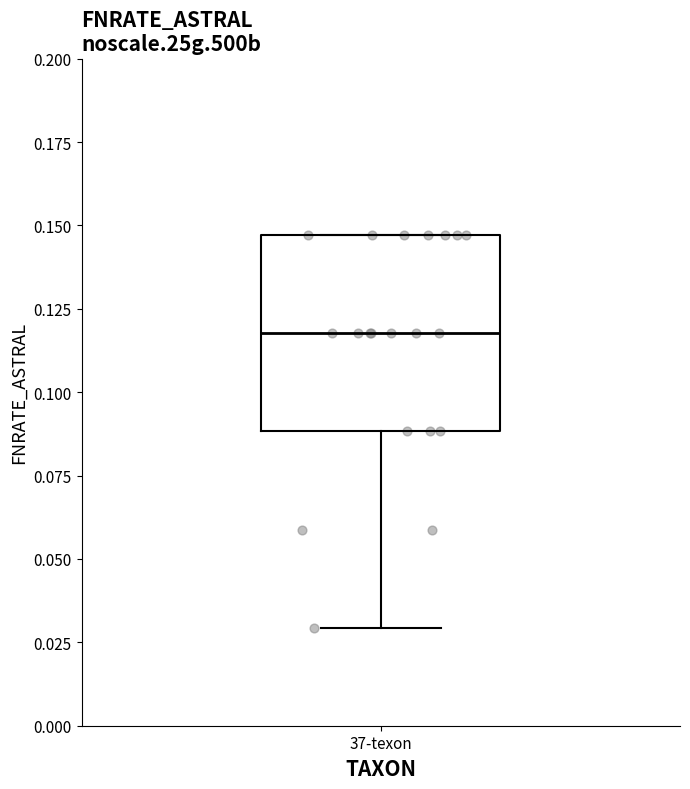

Transcribe this box plot: give where the median line is, the range the box spans, and where the two whiskers end, as read against the y-axis. The values are not printed on the chart, so give them approximately, as read against the axis.

median 0.120, box 0.090 to 0.145, whiskers 0.030 to 0.145